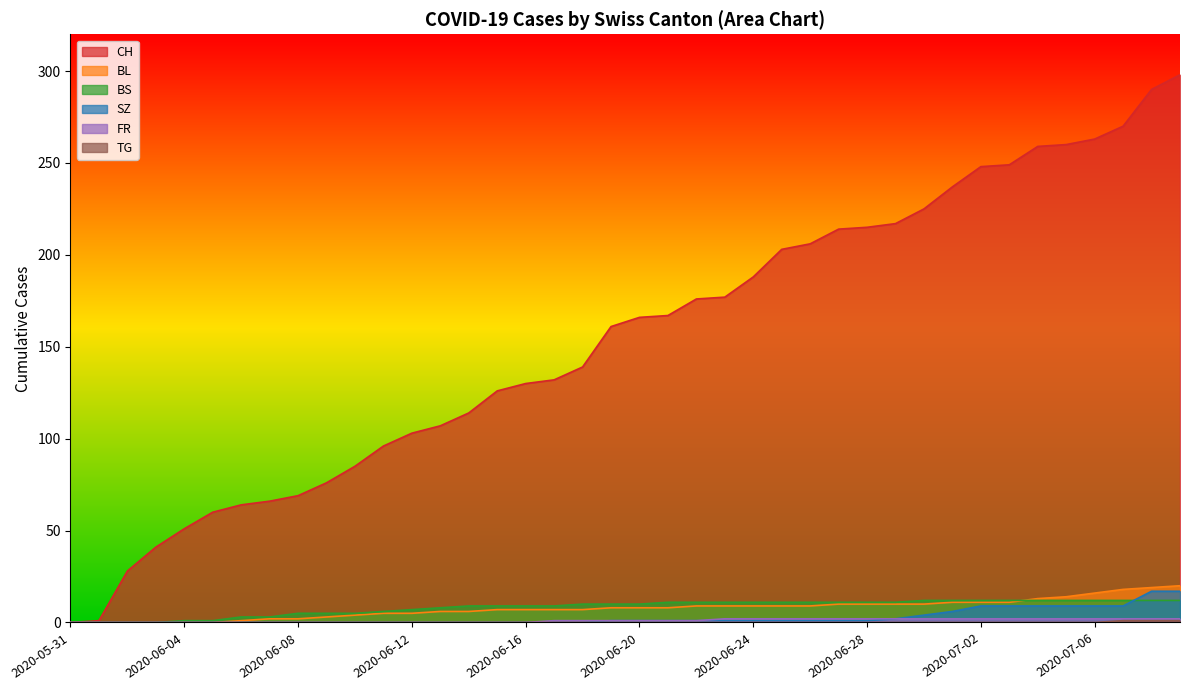

What is the maximum value shown in the chart?

298